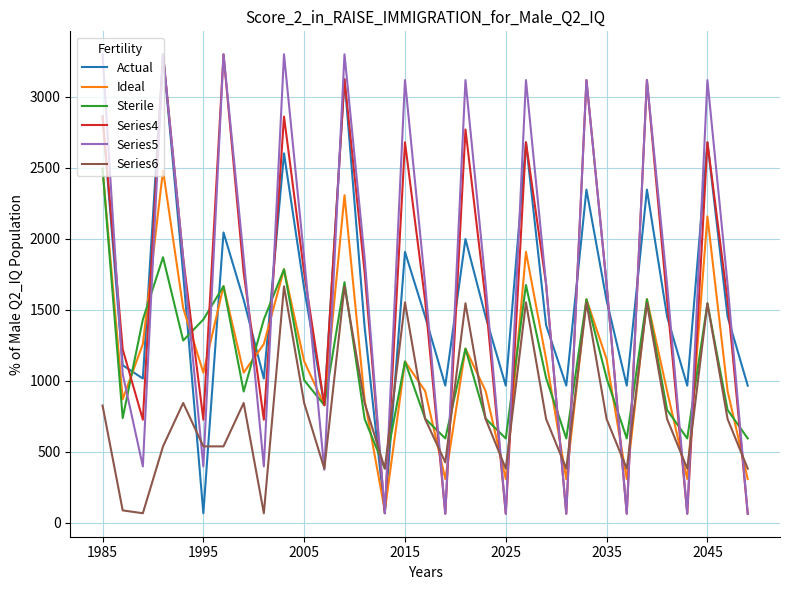

True or false: Series4 and Series6 cross at least once.

True